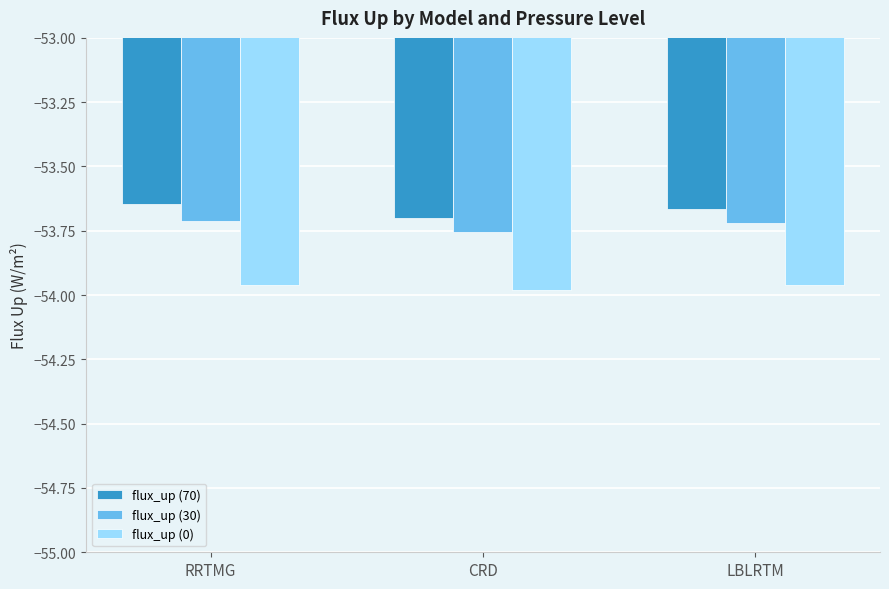

At RRTMG, list the series in order from largest to smallest.

flux_up (70), flux_up (30), flux_up (0)